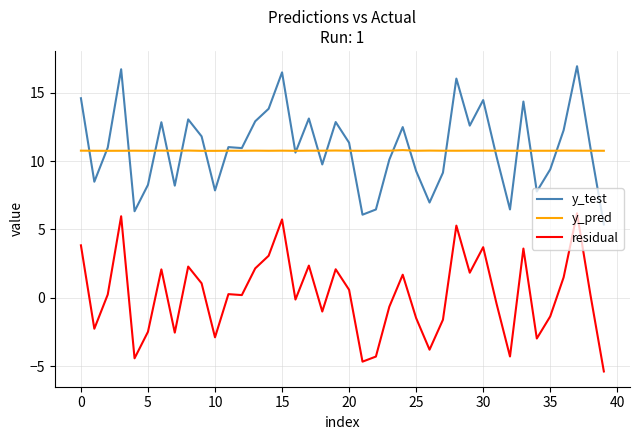

What is the difference between the maximum and minimum values in the y_test series?

11.6